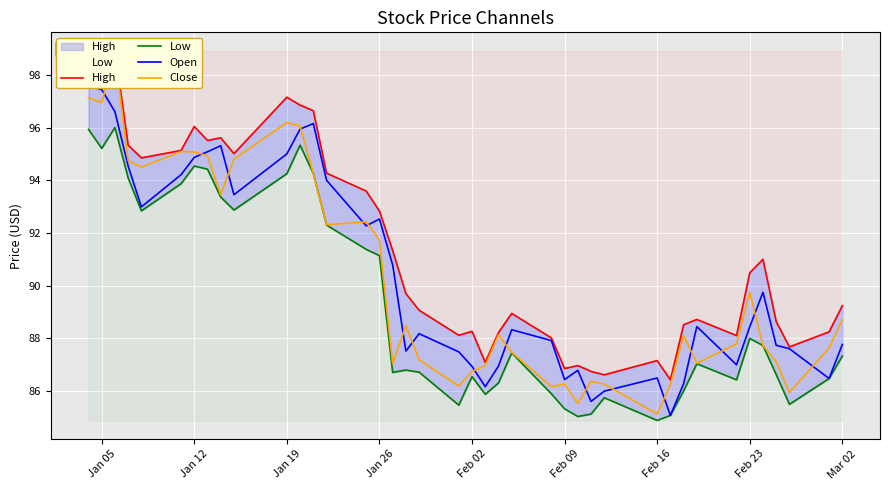

What are all the series names shown in the legend?

High, Low, Open, Close